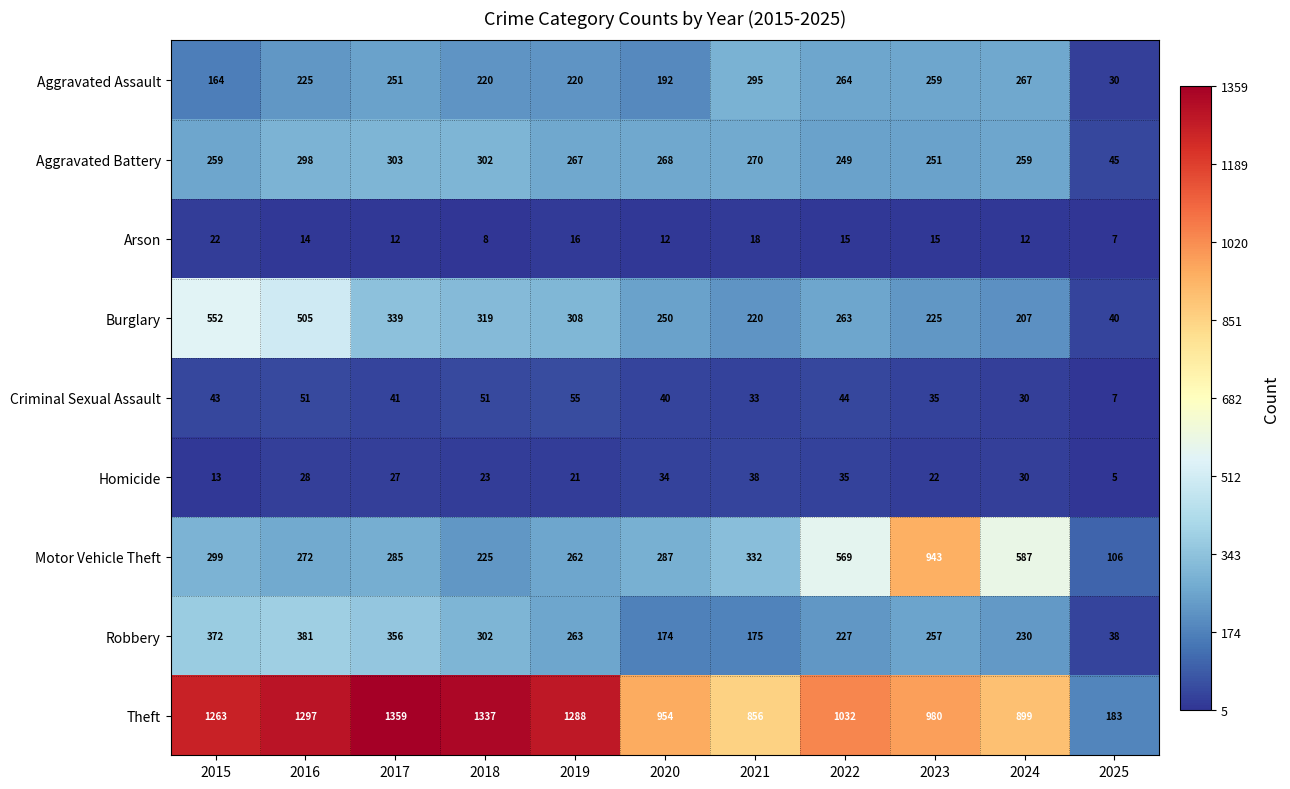

What is the minimum value for Arson?

7